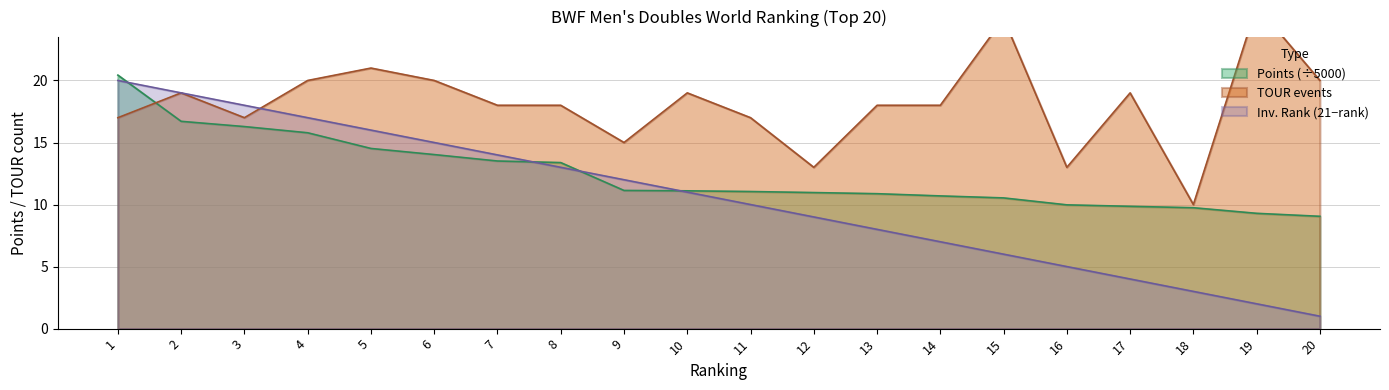

At which category is the sum across all series the highest?

1